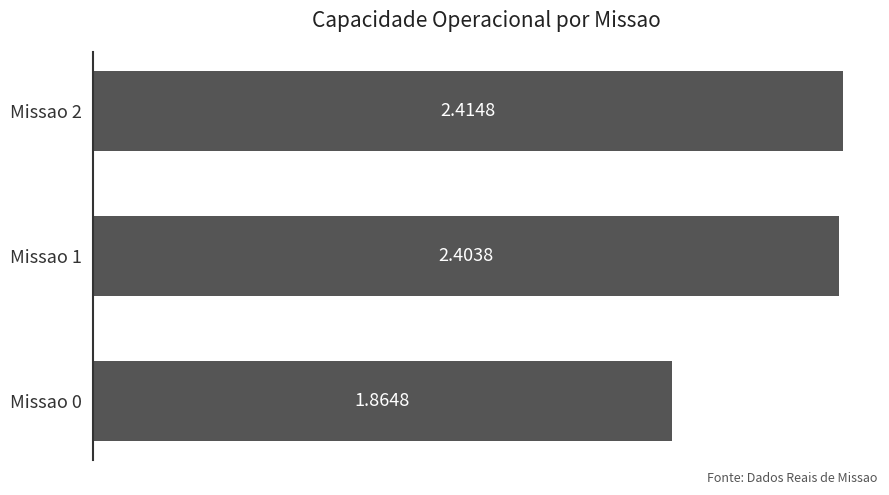

Rank the categories by value from highest to lowest.

Missao 2, Missao 1, Missao 0